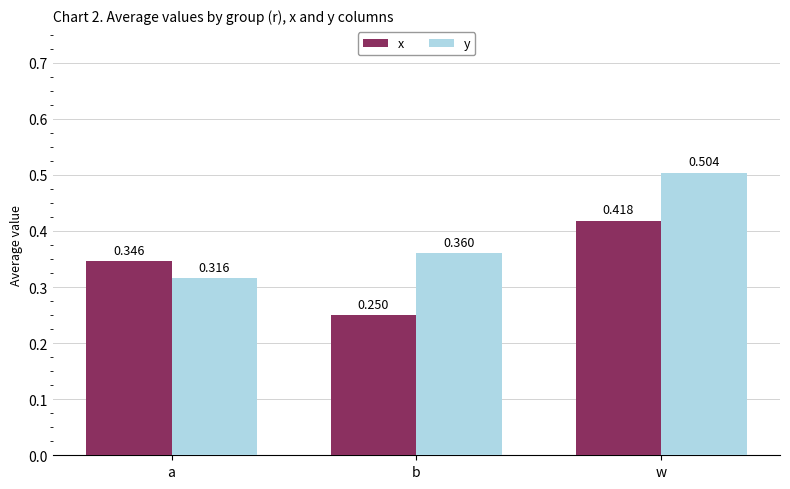

Is the value of y at w greater than the value of x at b?

Yes